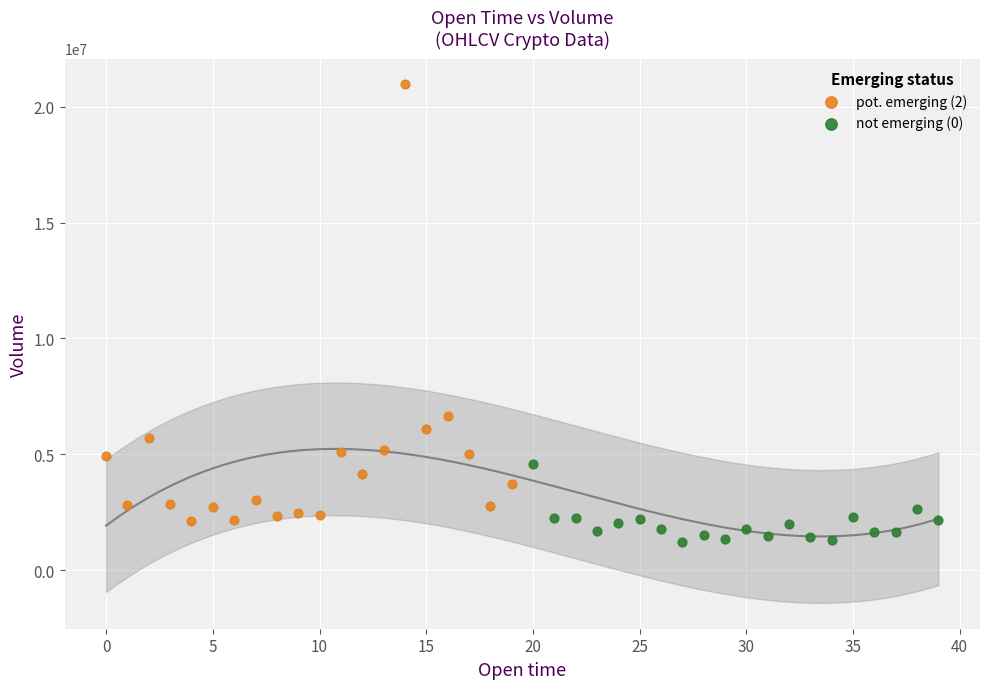

Which series reaches the maximum Y coordinate?

pot. emerging (2)